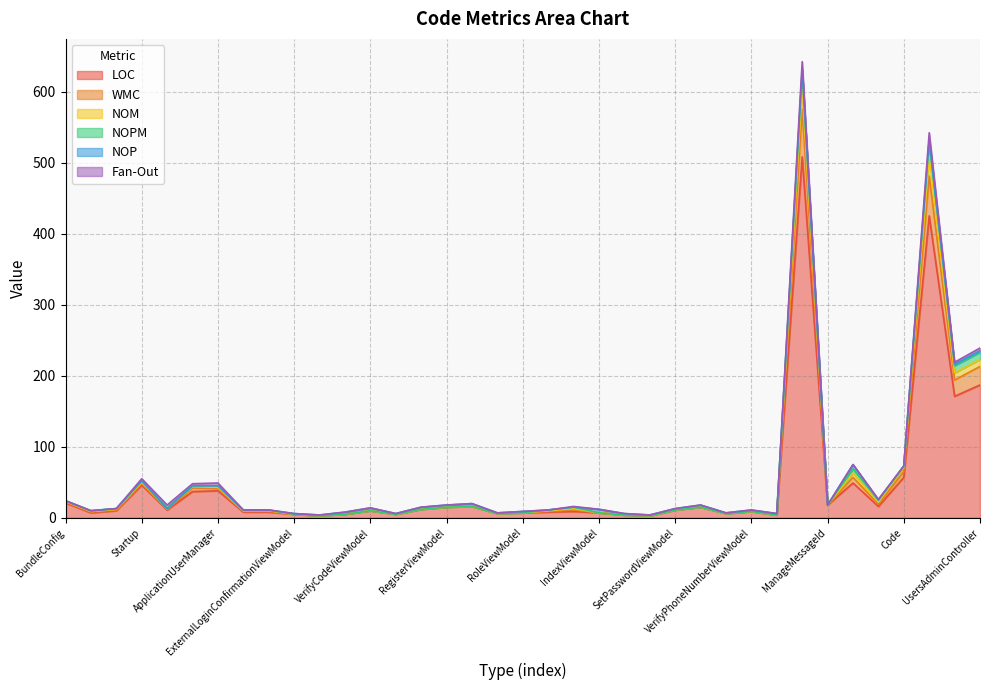

Which series changed the most between LoginViewModel and RolesAdminController?

NOPM